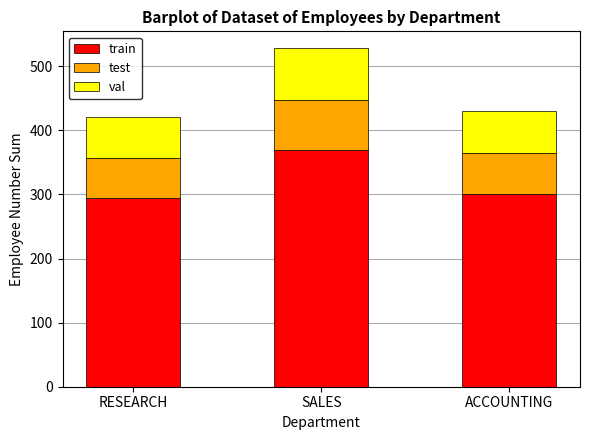

What is the total value across all series at SALES?

528